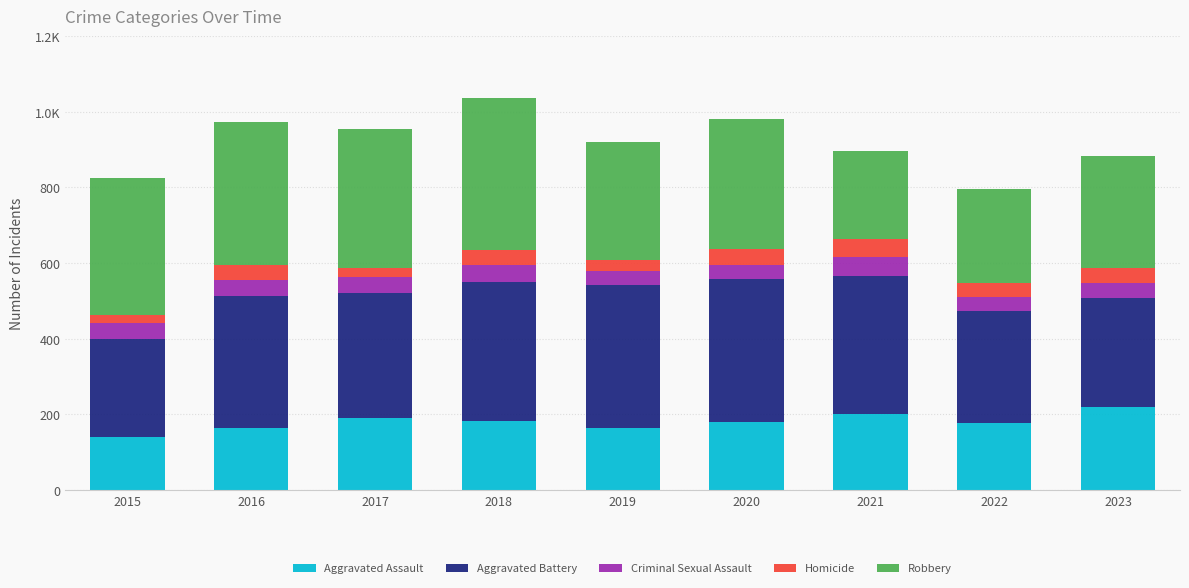

What are all the series names shown in the legend?

Aggravated Assault, Aggravated Battery, Criminal Sexual Assault, Homicide, Robbery